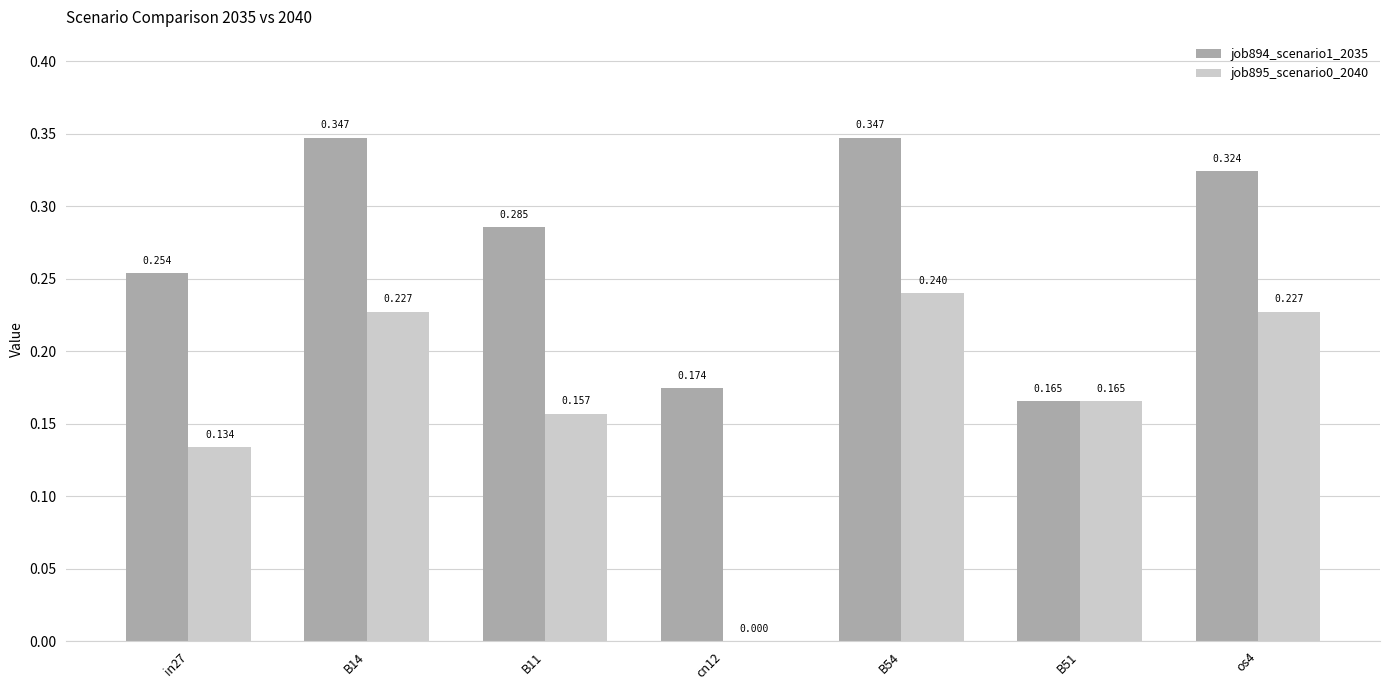

Does the chart contain stacked bars?

No